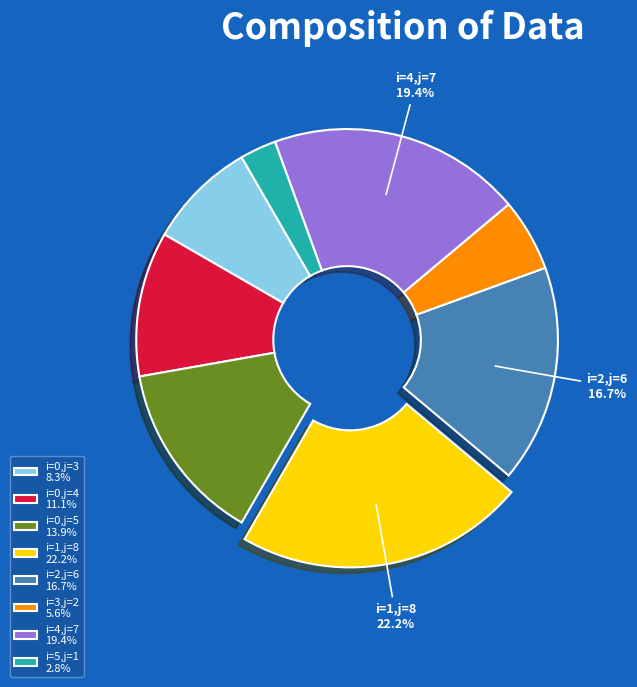

What portion of the pie excludes i=1,j=8 22.2%?

77.8%